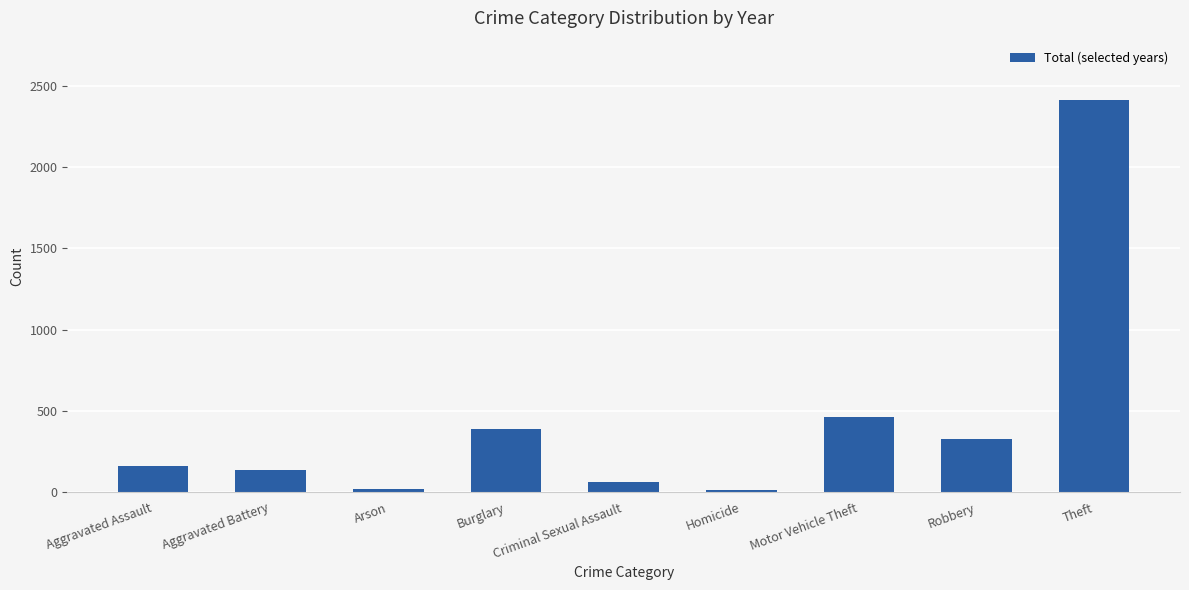

How many data points does each series have?

9